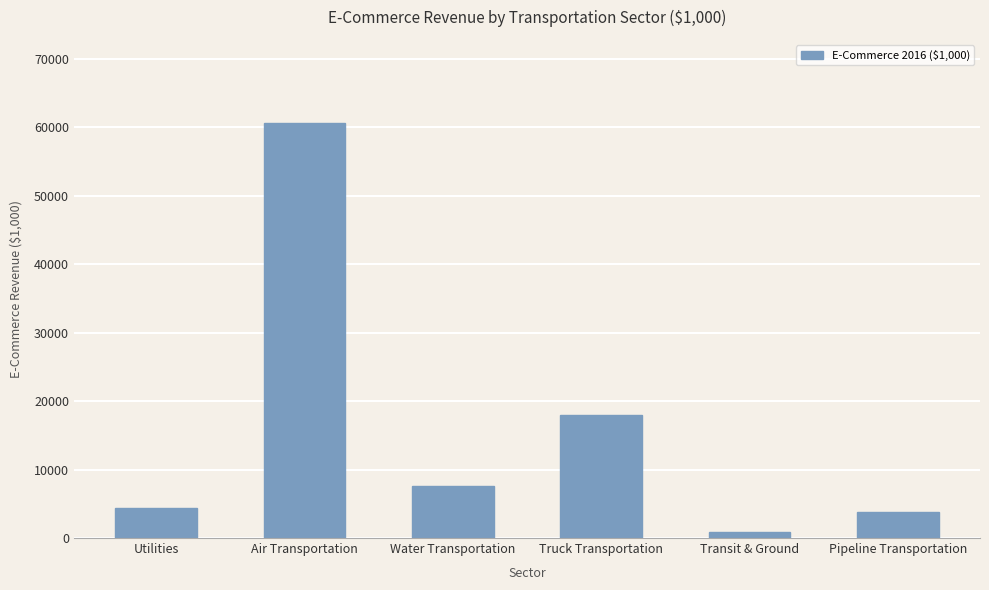

Reading left to right, what are all the values shown in this chart?

Utilities=4382	Air Transportation=60654	Water Transportation=7640	Truck Transportation=17907	Transit & Ground=854	Pipeline Transportation=3735